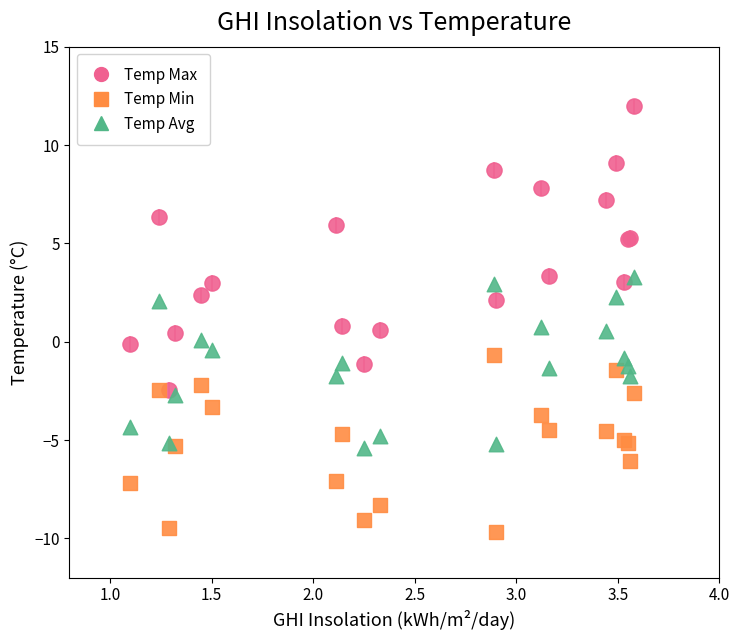

Which series has the largest Y range (max minus min)?

Temp Max